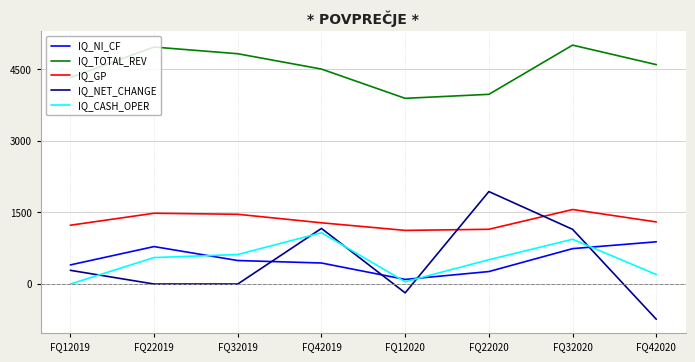

What are all the series names shown in the legend?

IQ_NI_CF, IQ_TOTAL_REV, IQ_GP, IQ_NET_CHANGE, IQ_CASH_OPER